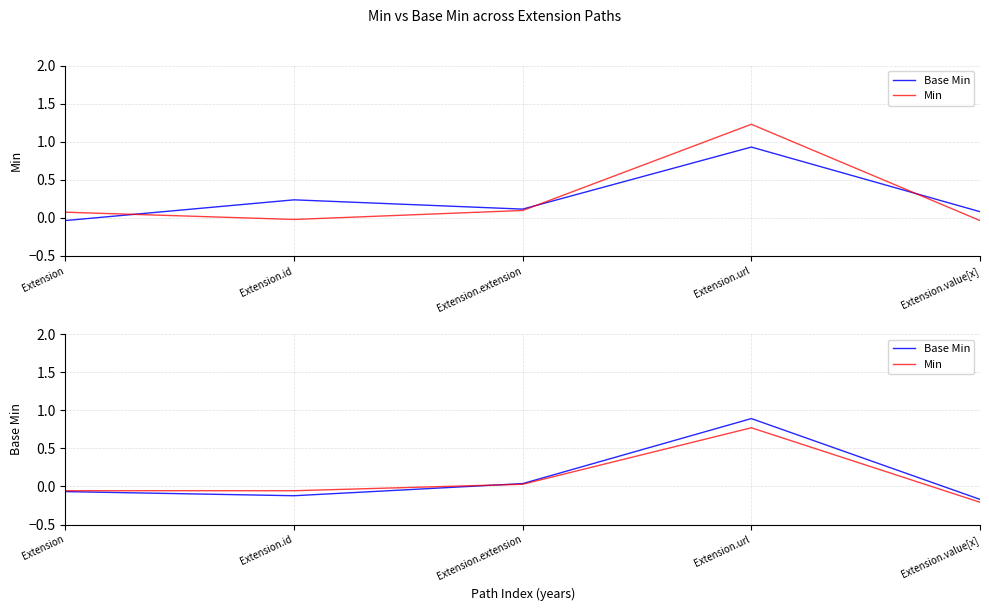

True or false: Min has a value of 0.0 at Extension.extension.

True